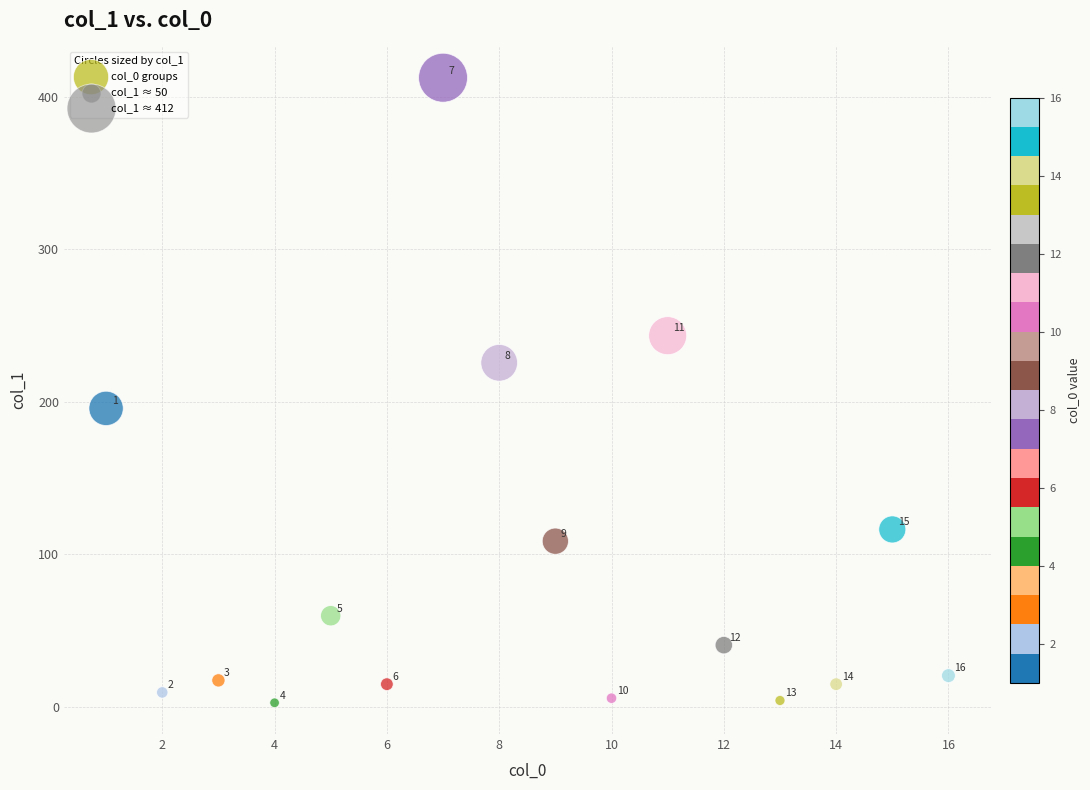

What Y value in the scatter plot is closest to 207?

195.6